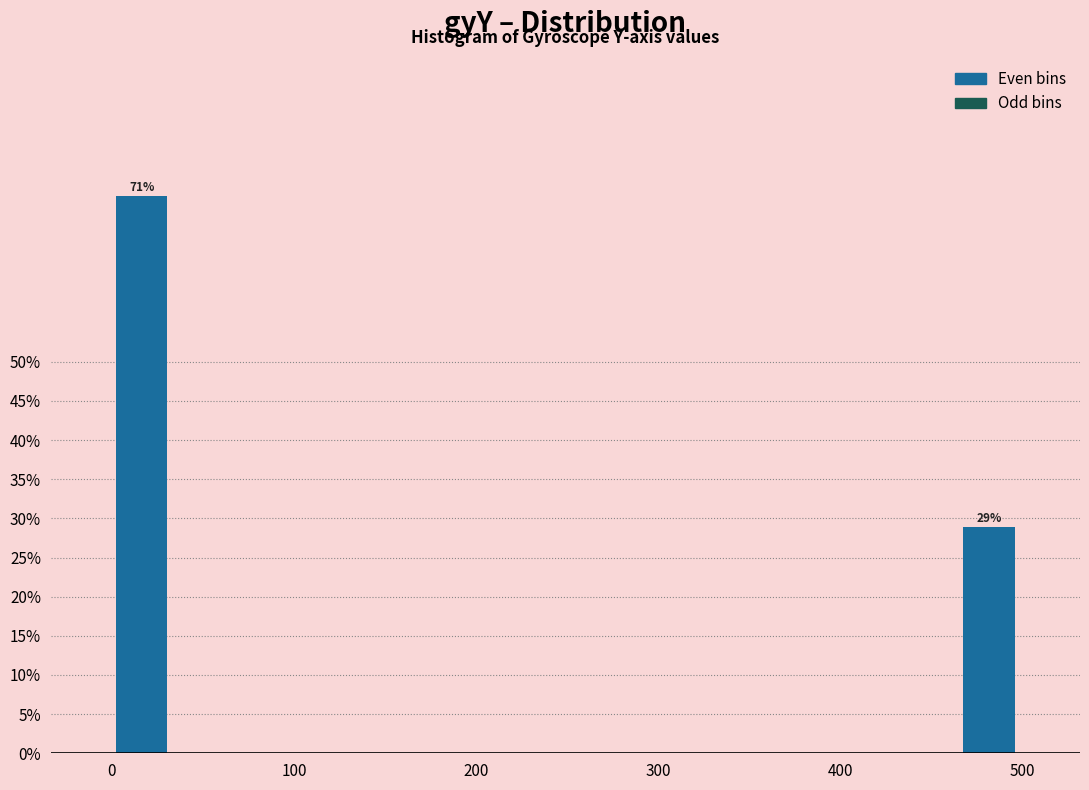

Read against the x-axis, roughly where is the centre of the tallest bar?

20